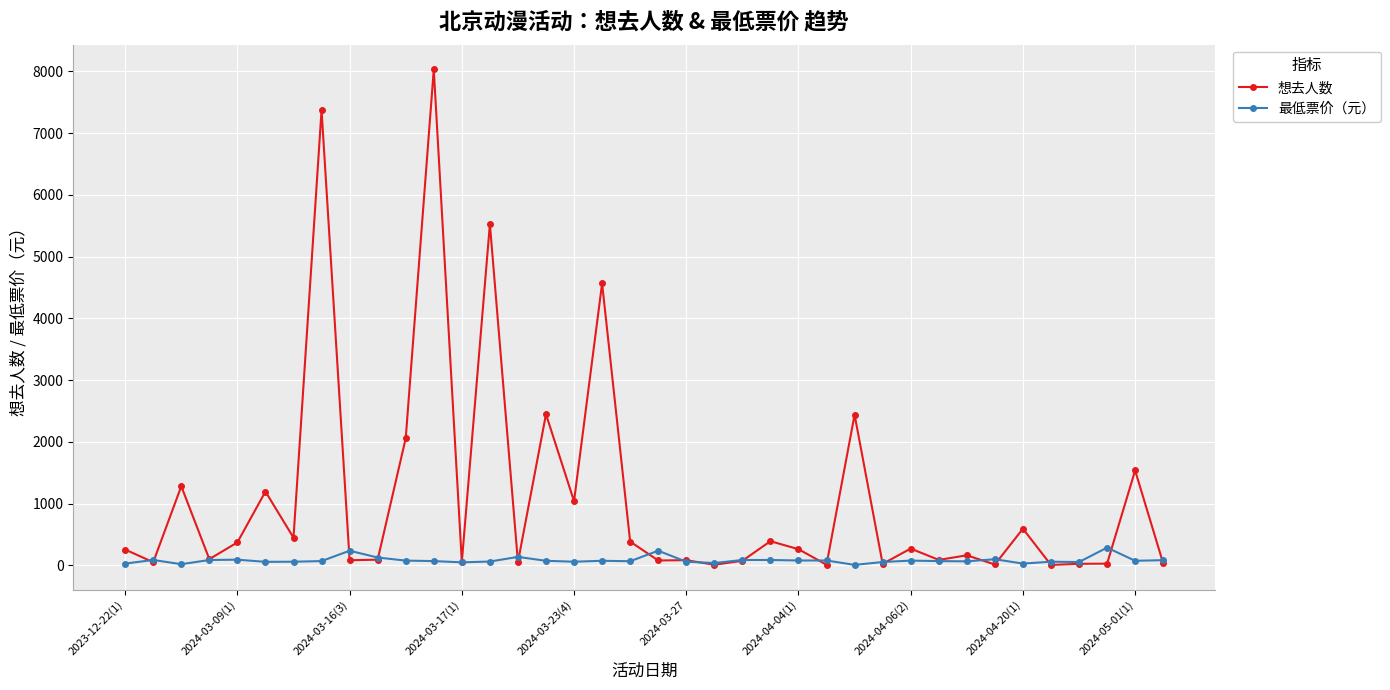

True or false: 想去人数 has more than 1 points higher than both neighbors.

True